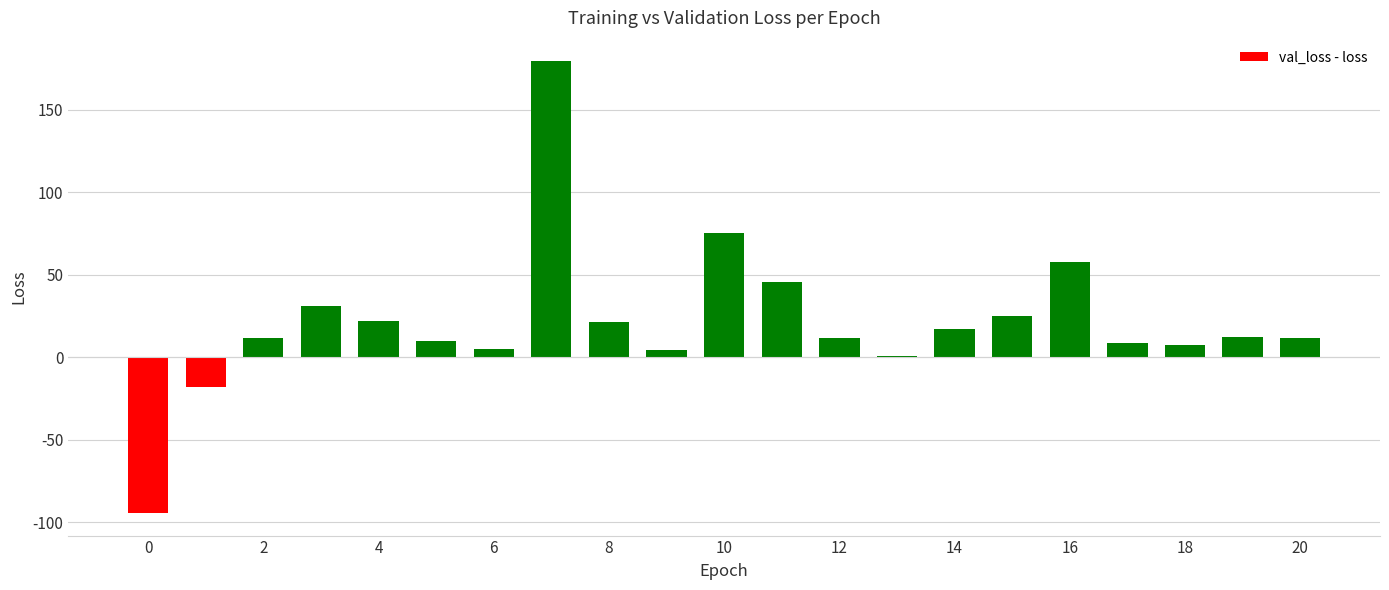

What is the maximum value shown in the chart?

179.8